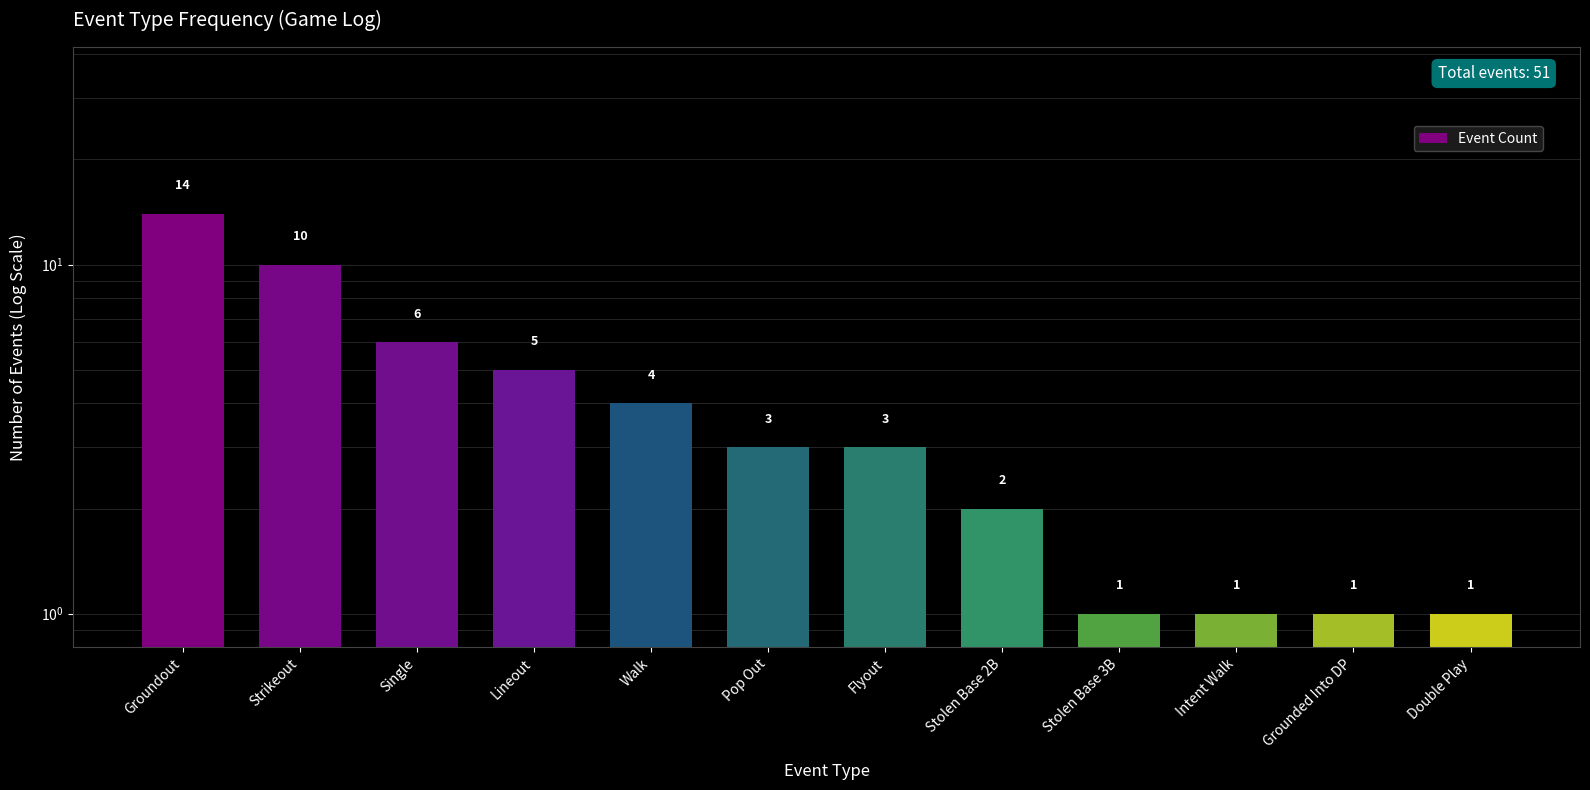

What value does the data have at Walk, to the nearest 5?

5